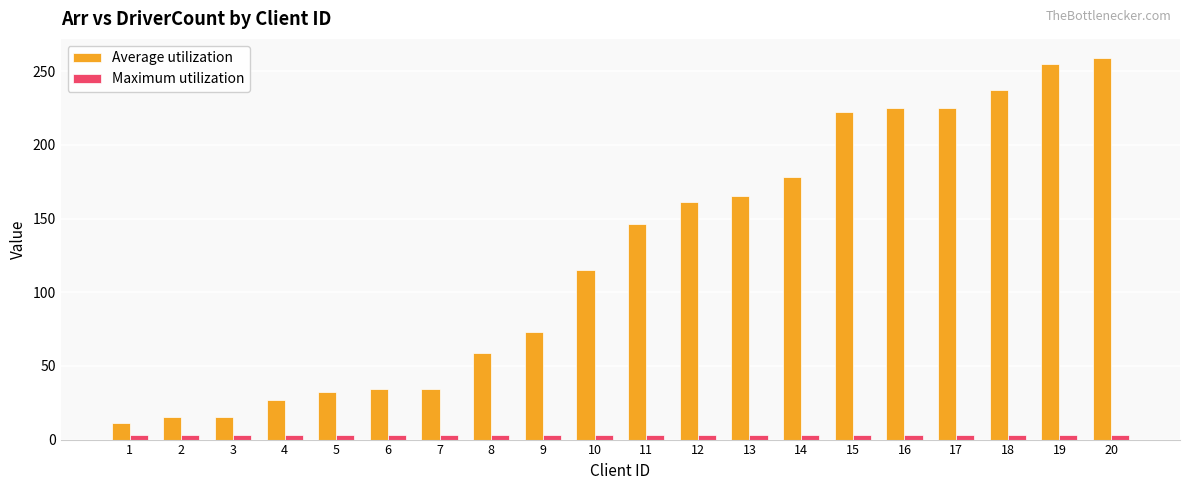

Which series has the largest range (max minus min)?

Average utilization